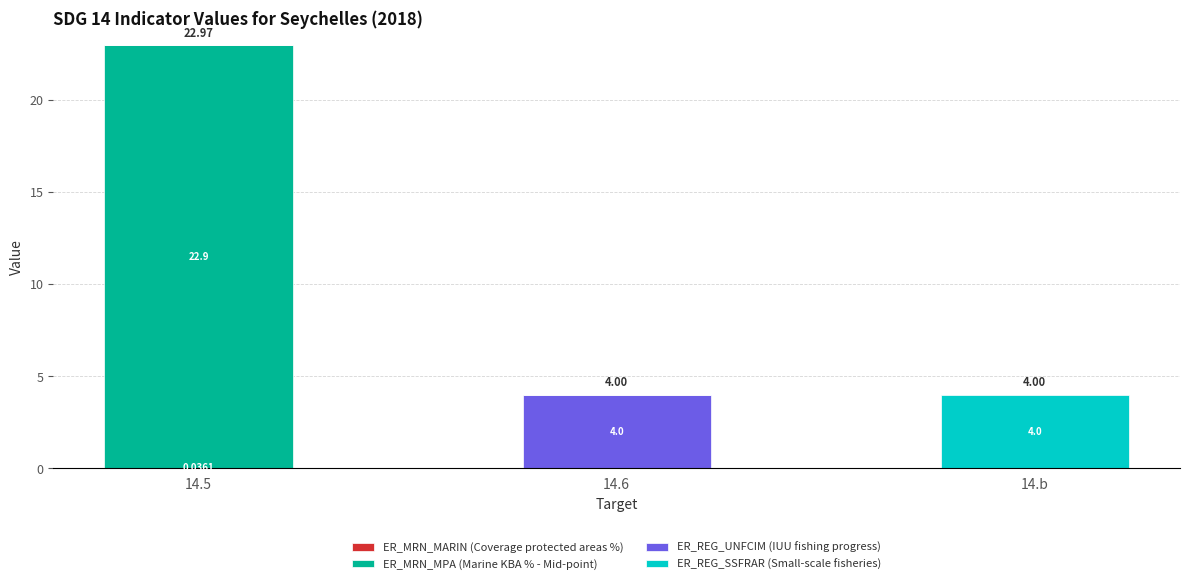

At how many categories does at least one series exceed 2?

3